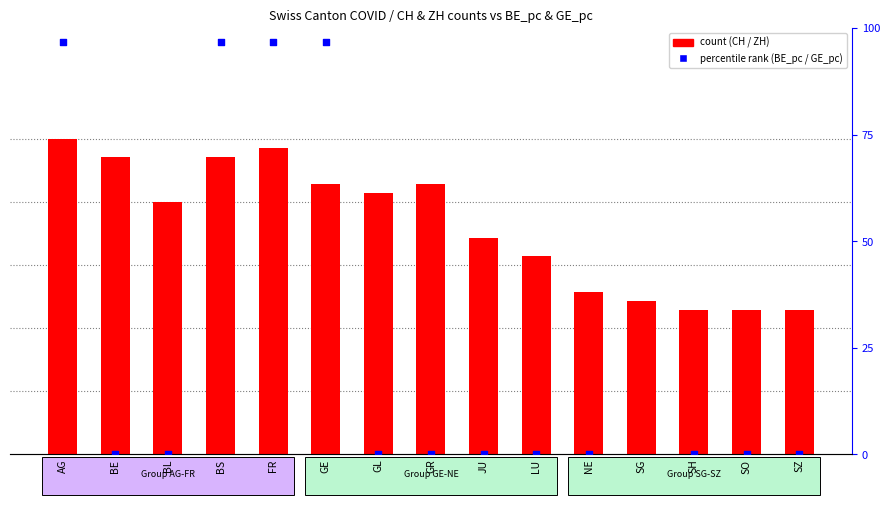

Is the value of CH count at FR greater than the value of GE_pc (percentile) at GE?

No